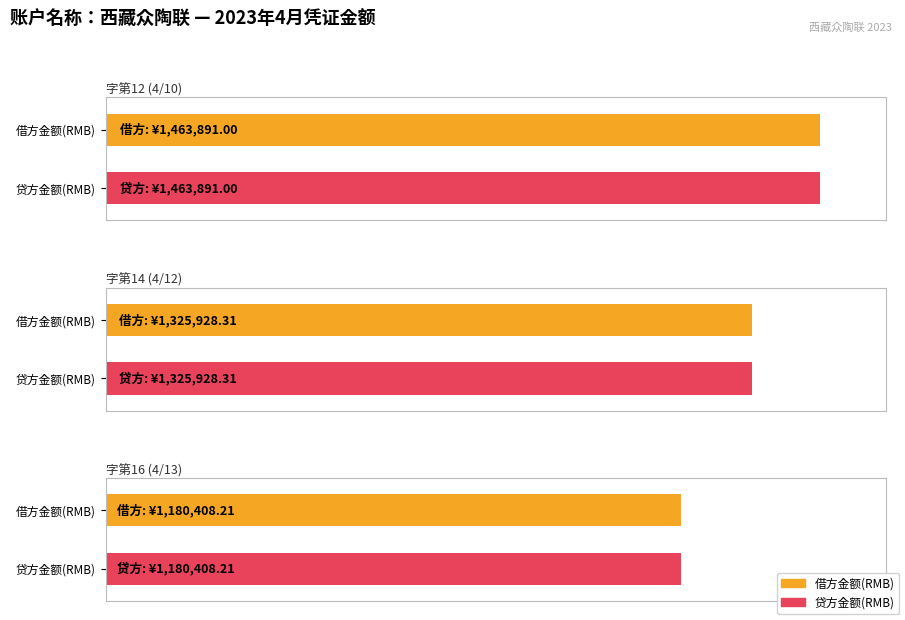

Rank the series at 字第12 (4/10) from lowest to highest value.

借方金额(RMB), 贷方金额(RMB)